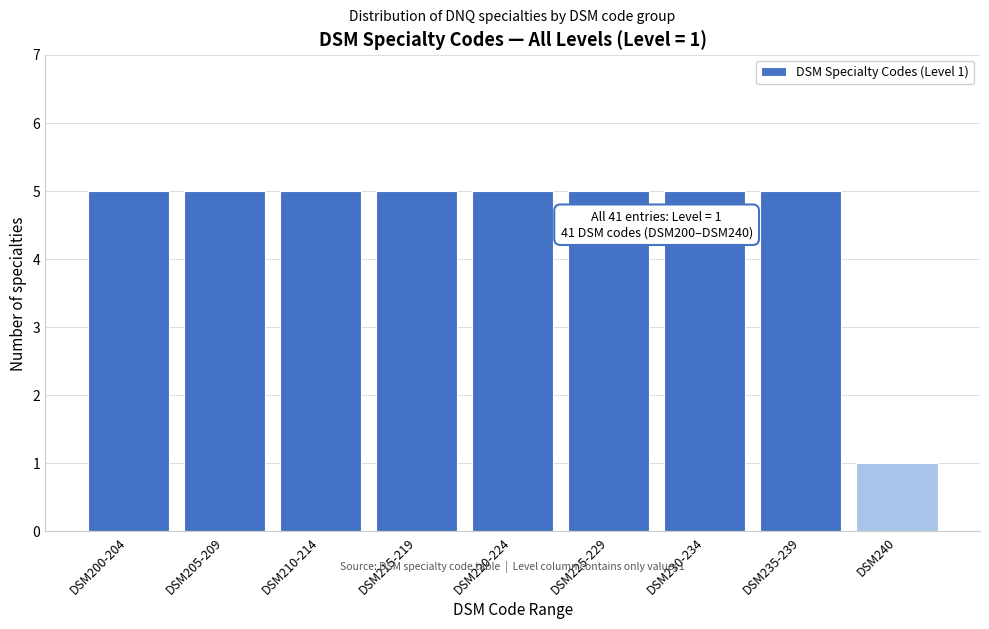

Reading left to right, transcribe all the data shown in this chart.

5	5	5	5	5	5	5	5	1